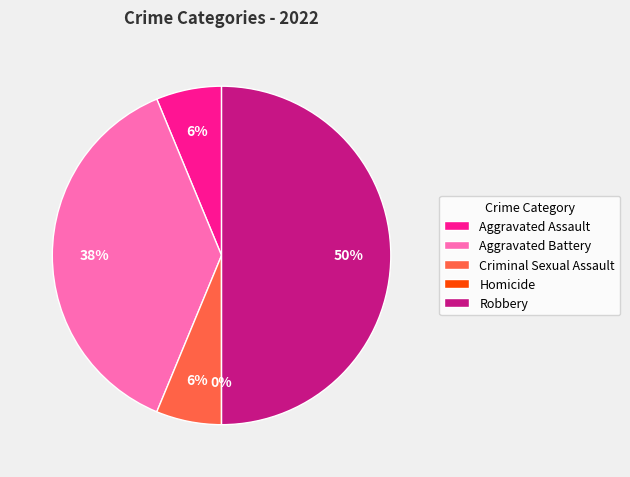

Approximately how many times larger is the value at Criminal Sexual Assault compared to Aggravated Assault?

1.0